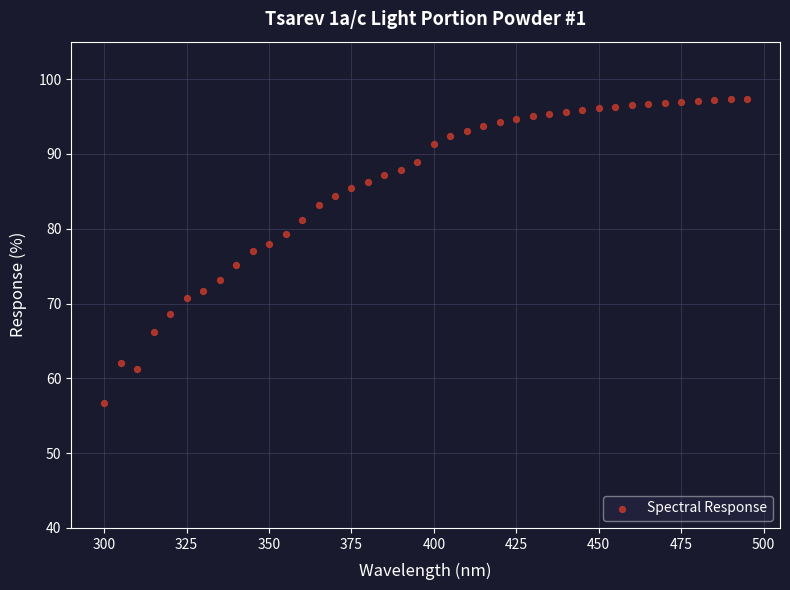

What is the range of Y values (max minus min)?

40.7